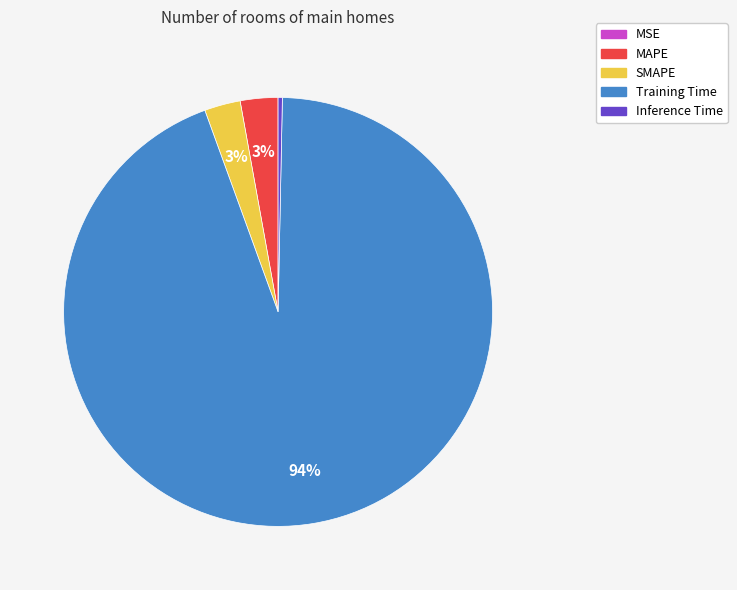

To the nearest percent, what is the difference between the Training Time and SMAPE slice percentages?

91%